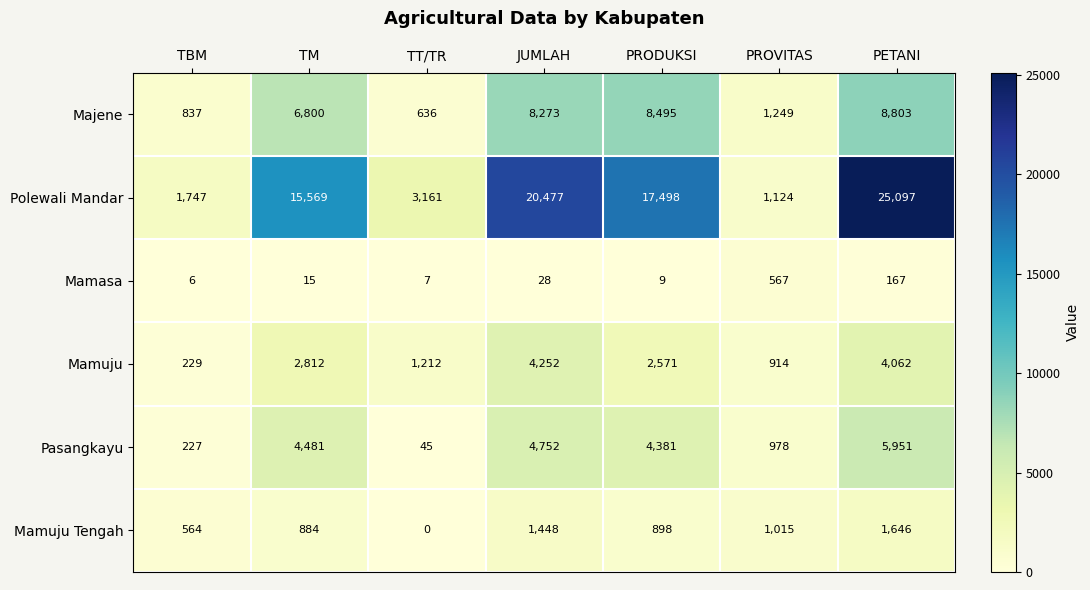

How many series are shown in this chart?

6